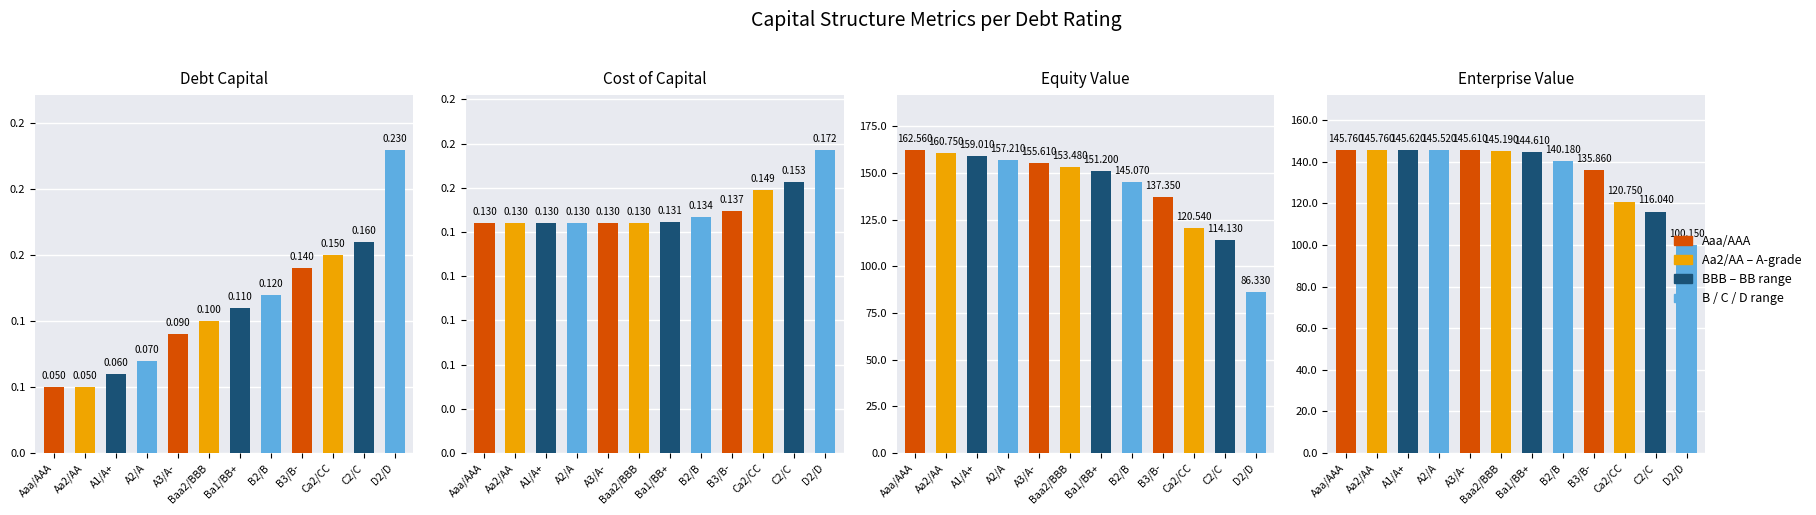

Reading right to left, what are all the values shown in this chart?

debt_capital: 0.2	0.2	0.1	0.1	0.1	0.1	0.1	0.1	0.1	0.1	0.1	0.1
cost_capital: 0.2	0.2	0.1	0.1	0.1	0.1	0.1	0.1	0.1	0.1	0.1	0.1
equity_value: 86.3	114.1	120.5	137.3	145.1	151.2	153.5	155.6	157.2	159.0	160.8	162.6
enterprise_value: 100.2	116.0	120.8	135.9	140.2	144.6	145.2	145.6	145.5	145.6	145.8	145.8